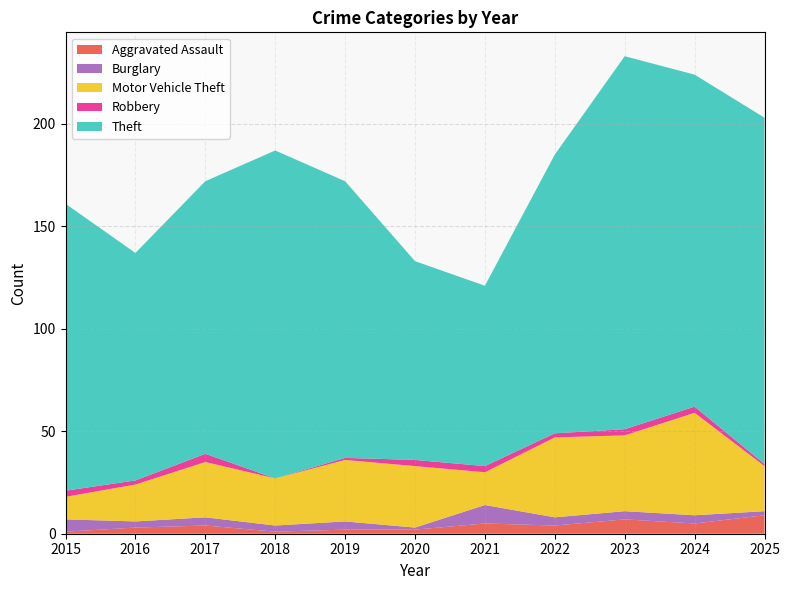

Reading right to left, what are all the values shown in this chart?

Aggravated Assault: 9	5	7	4	5	2	2	1	4	3	1
Burglary: 2	4	4	4	9	1	4	3	4	3	6
Motor Vehicle Theft: 22	50	37	39	16	30	30	23	27	18	11
Robbery: 1	3	3	2	3	3	1	0	4	2	3
Theft: 169	162	182	136	88	97	135	160	133	111	140